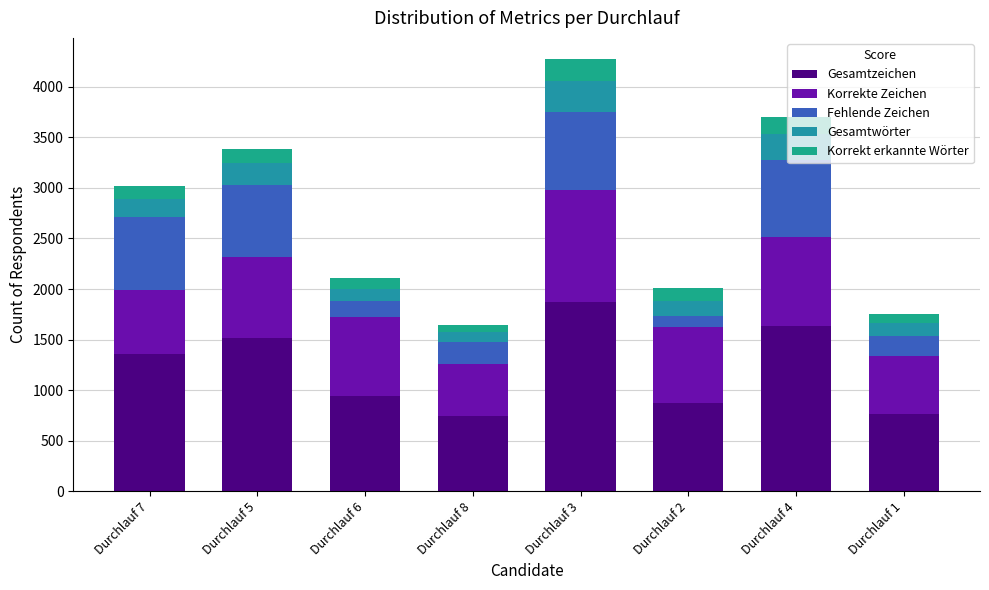

What is the sum of all Gesamtzeichen values?

9700